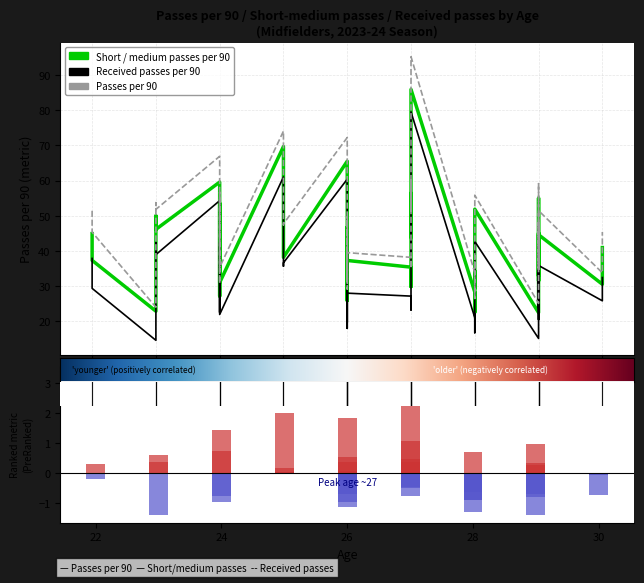

Which series has the widest spread of values?

Passes per 90